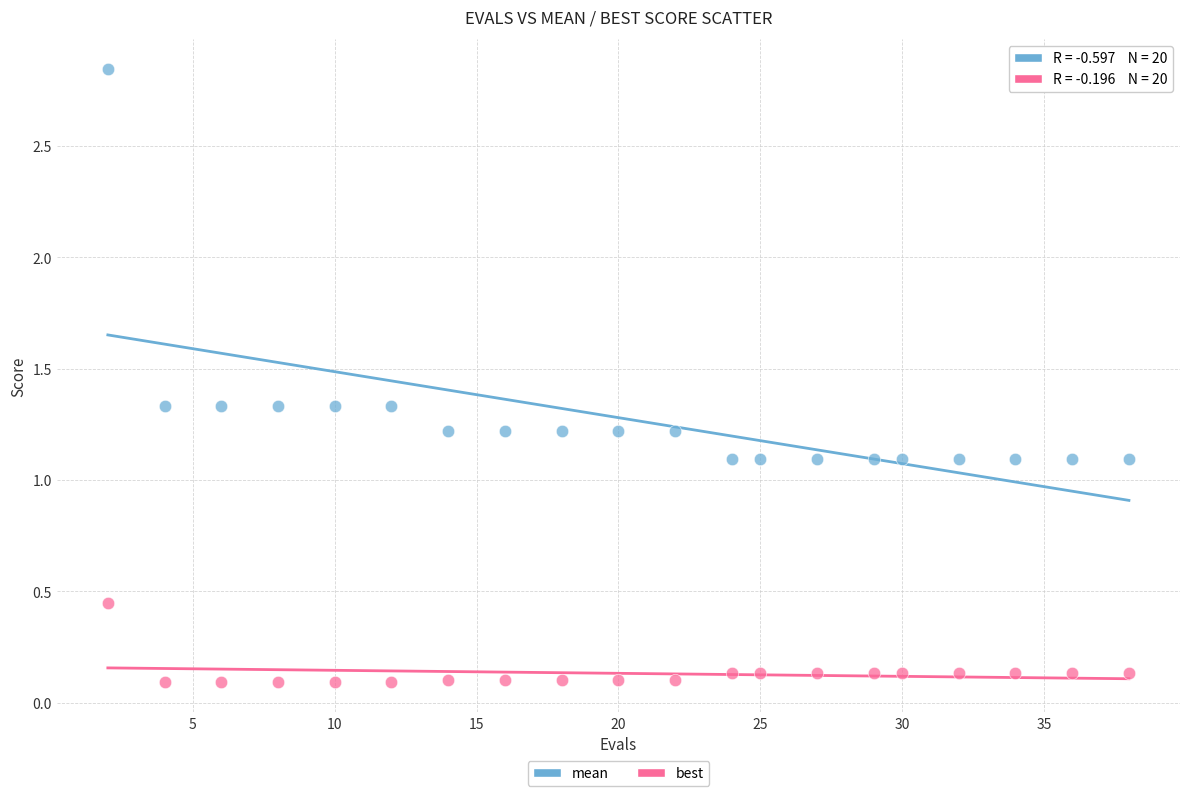

Which series reaches the maximum Y coordinate?

mean